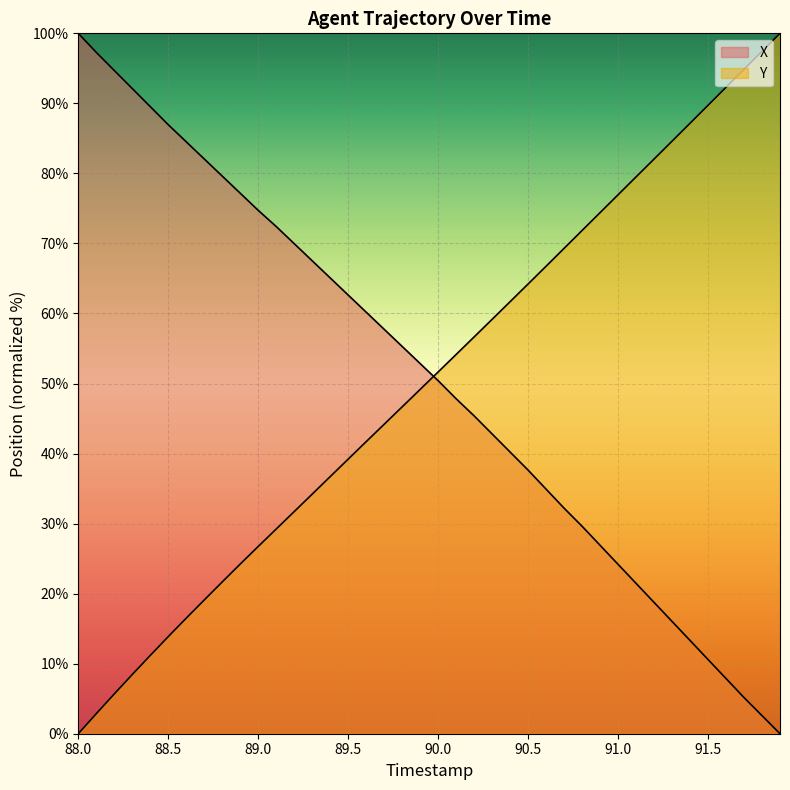

What is the greatest value displayed?

100.0